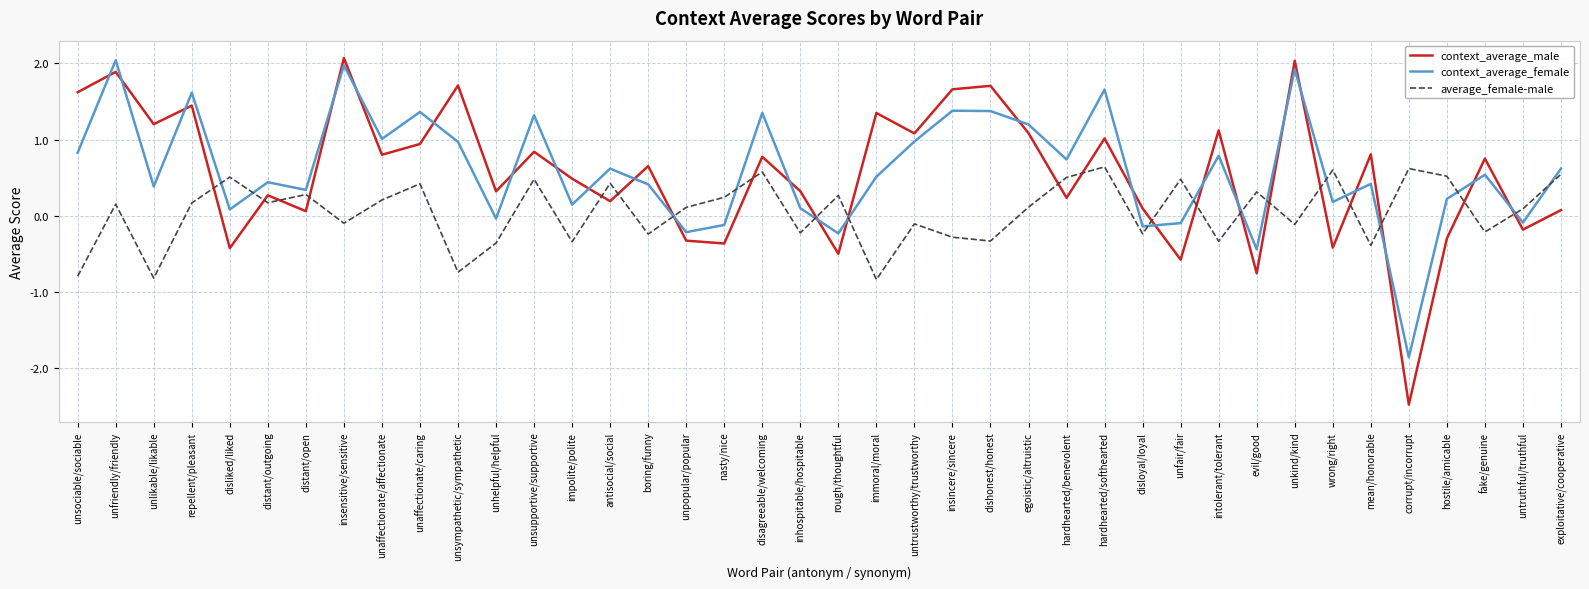

At which label does context_average_female reach its peak?

unfriendly/friendly